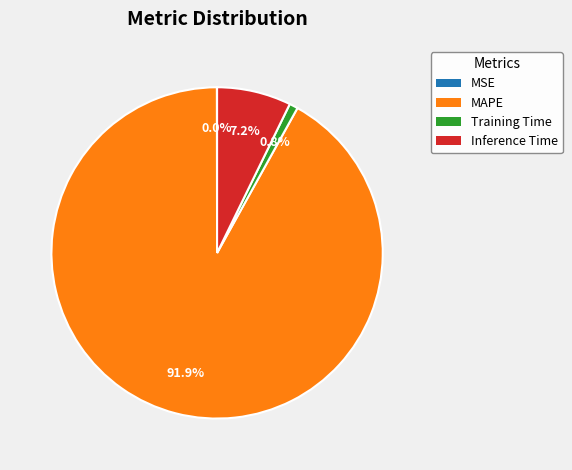

Combined, do Training Time and MAPE account for over 50%?

Yes